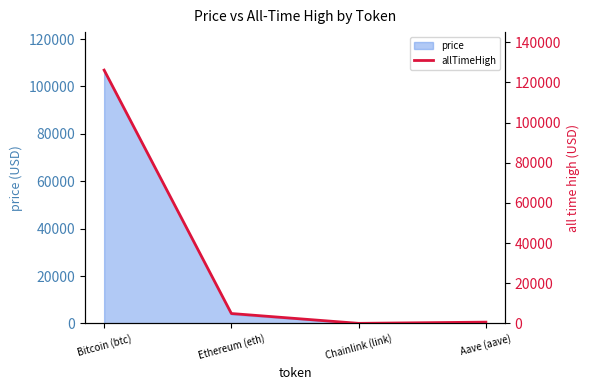

List the labels in order of value, largest first.

Bitcoin (btc), Ethereum (eth), Aave (aave), Chainlink (link)